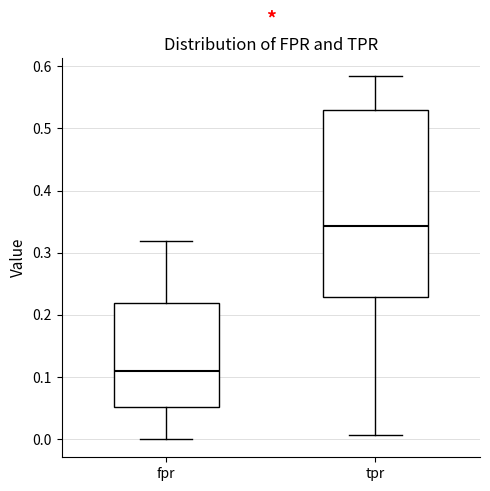

Where does the median line of the box for tpr sit on the y-axis? The values are not printed on the chart, so give them approximately, as read against the axis.

0.34